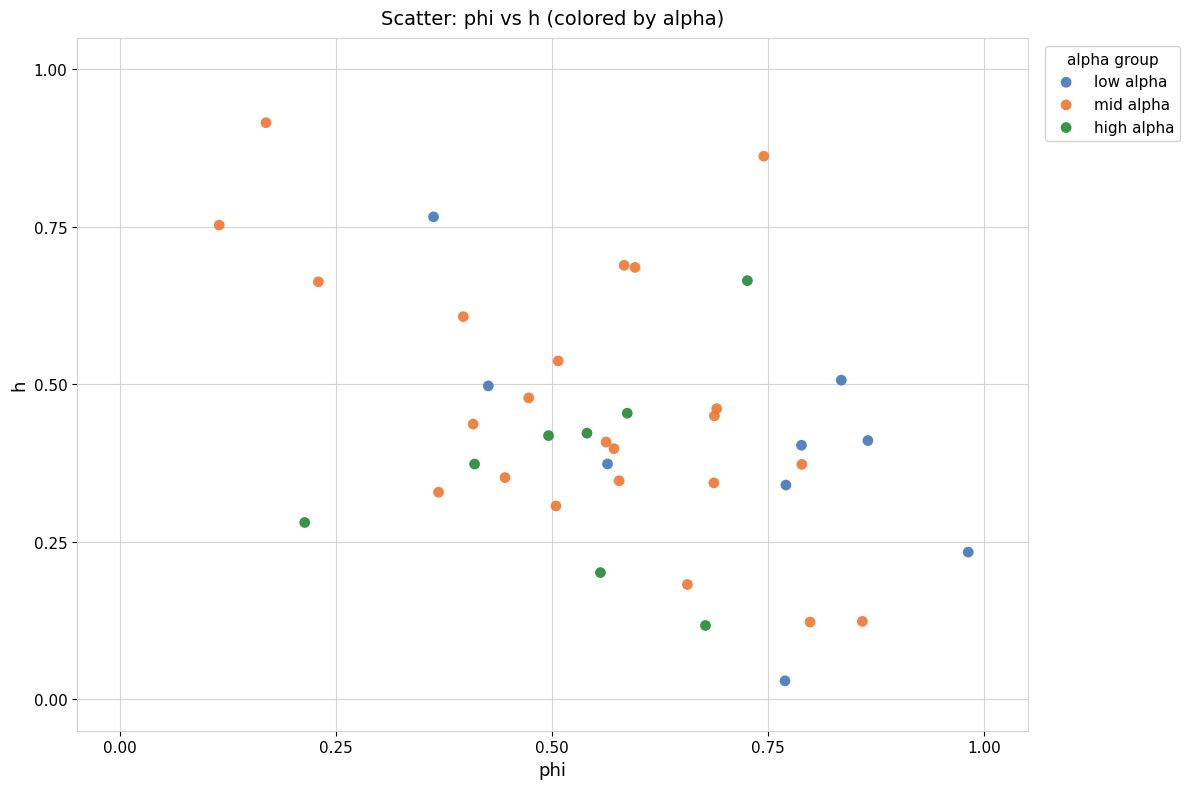

Which series has the largest Y range (max minus min)?

mid alpha